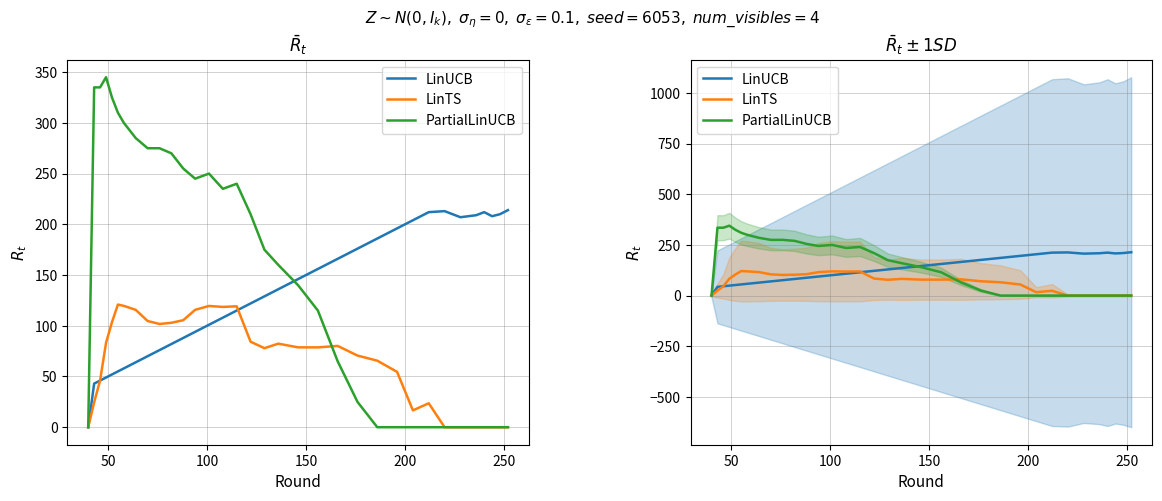

How many interior local peaks does the LinUCB series have?

2